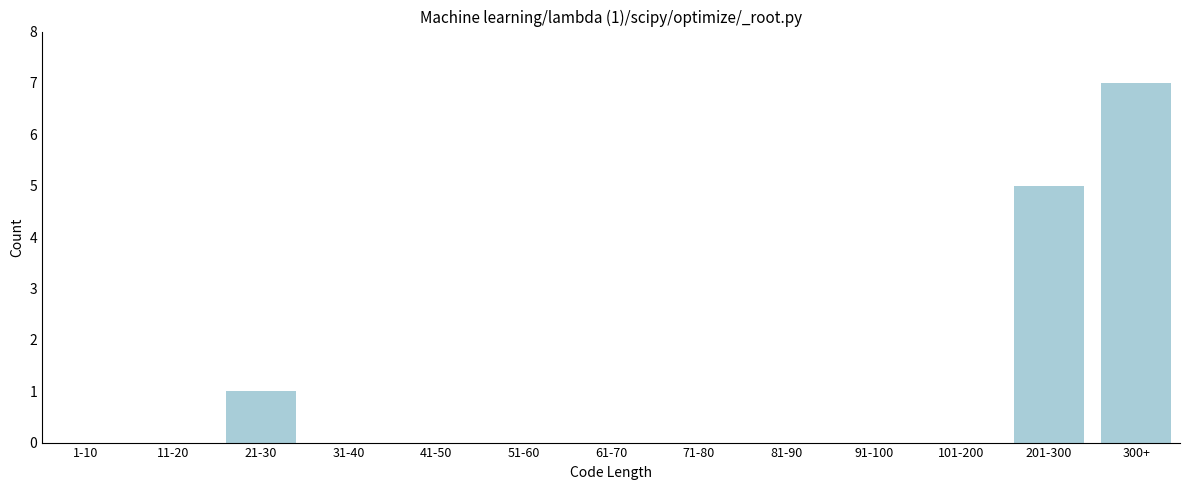

Reading left to right, what are all the values shown in this chart?

1-10=0	11-20=0	21-30=1	31-40=0	41-50=0	51-60=0	61-70=0	71-80=0	81-90=0	91-100=0	101-200=0	201-300=5	300+=7